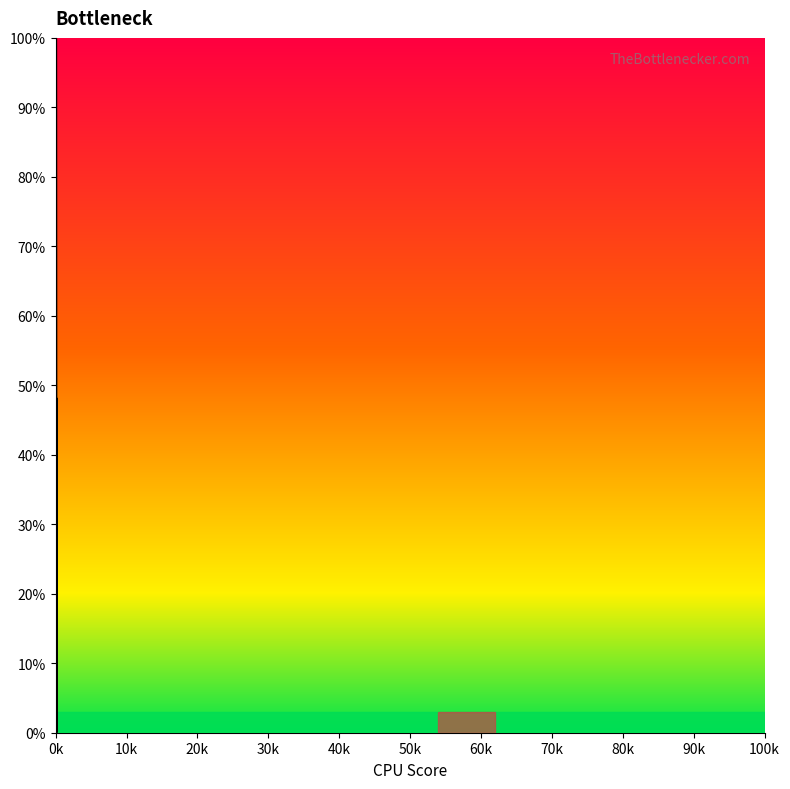

What is the difference between the maximum and minimum values?

100